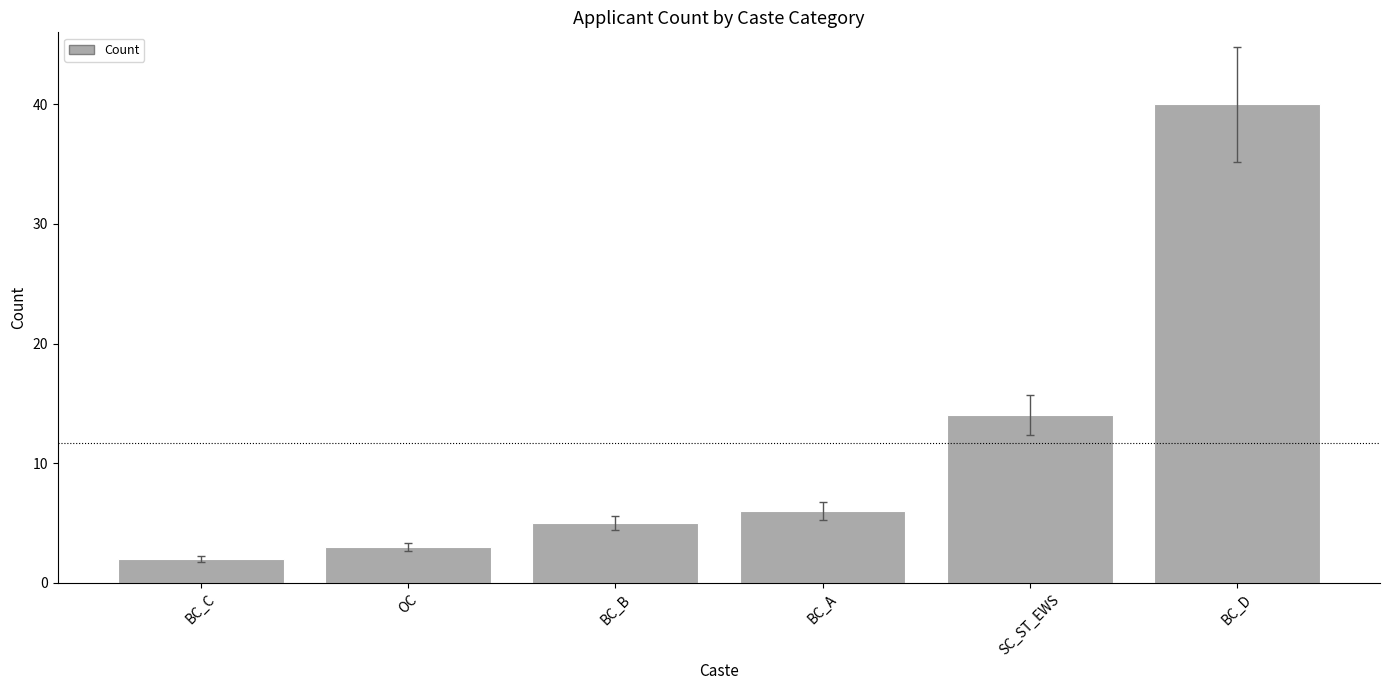

What is the approximate value at SC_ST_EWS, to the nearest 5?

15